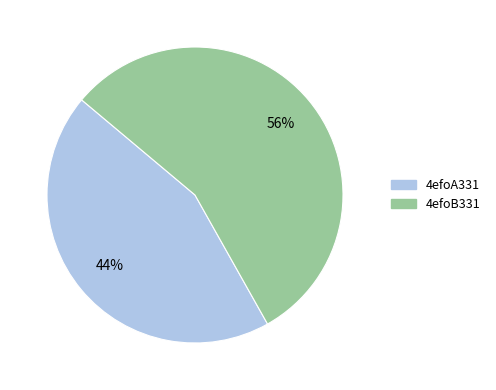

Is the sum of 4efoA331 and 4efoB331 greater than half?

Yes